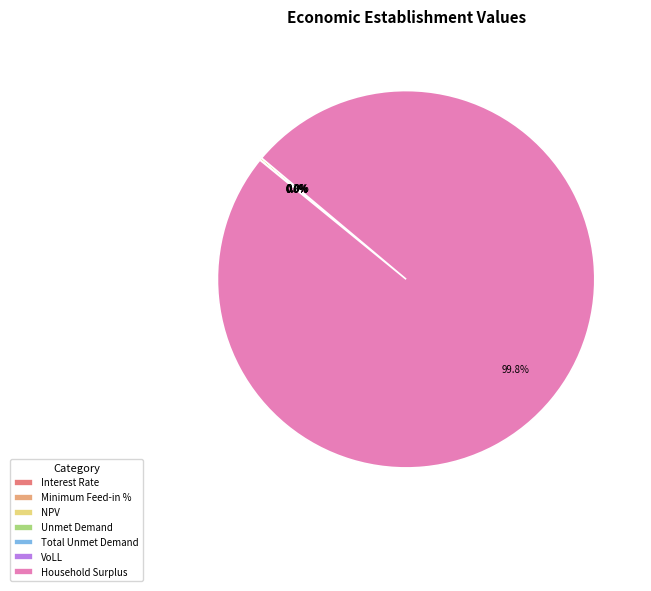

What portion of the pie excludes Unmet Demand?

100.0%